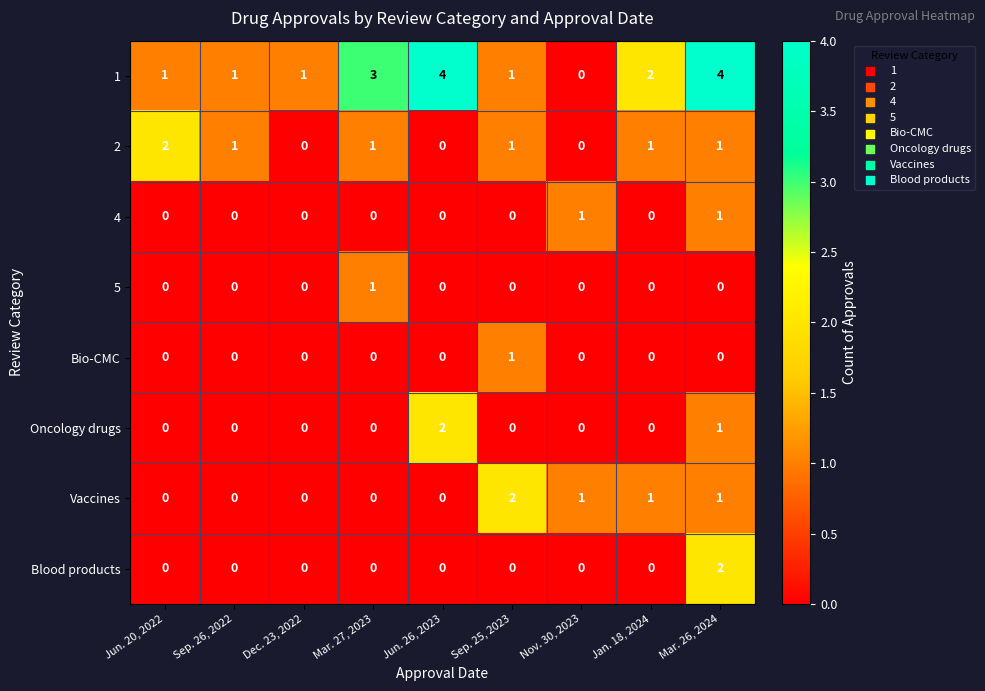

The Vaccines series shows 0 at Sep. 26, 2022. True or false?

True